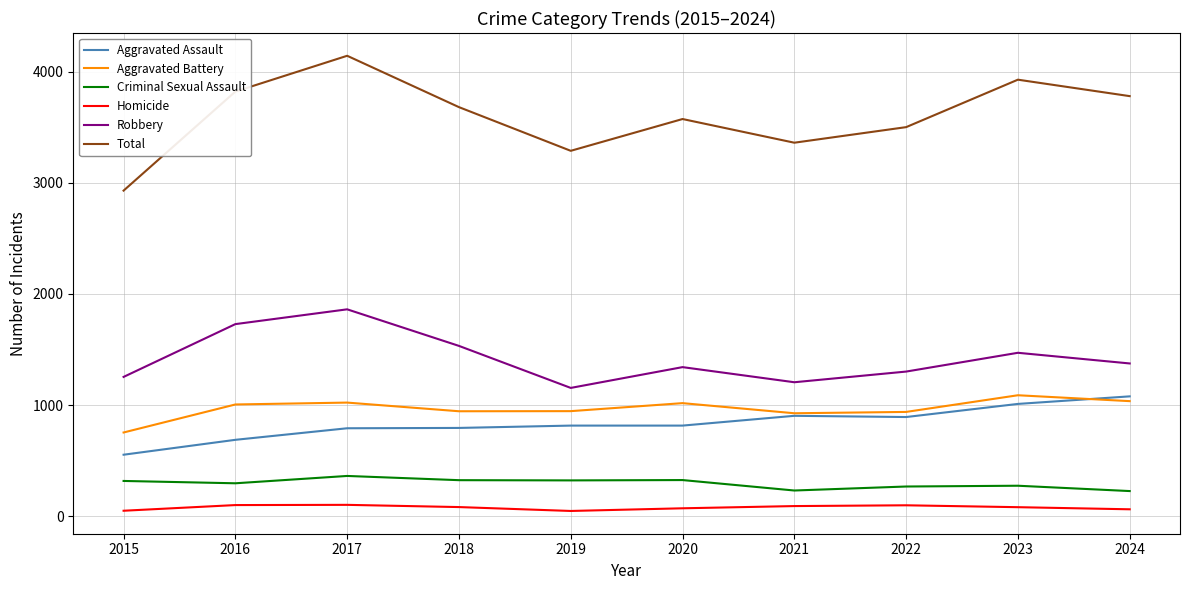

What is the lowest value of the Robbery series?

1155